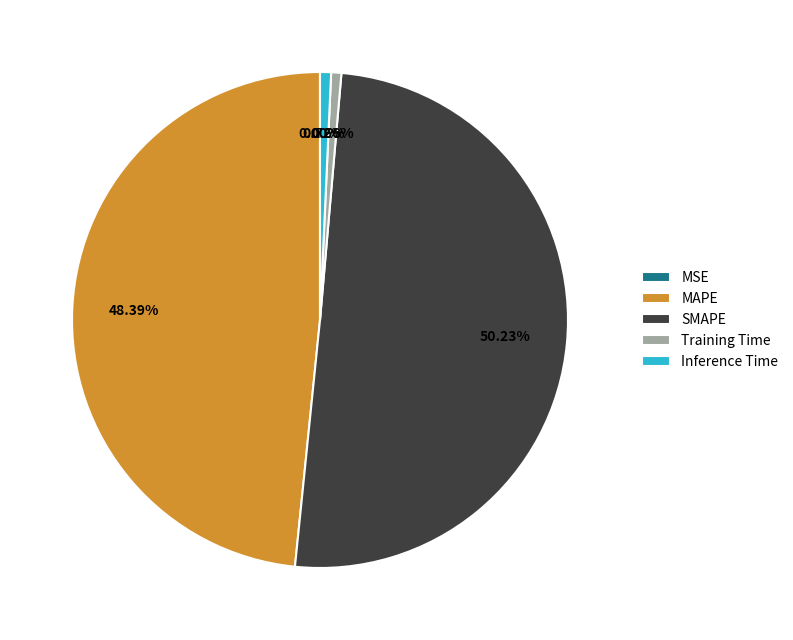

Which has a higher value, SMAPE or Training Time?

SMAPE